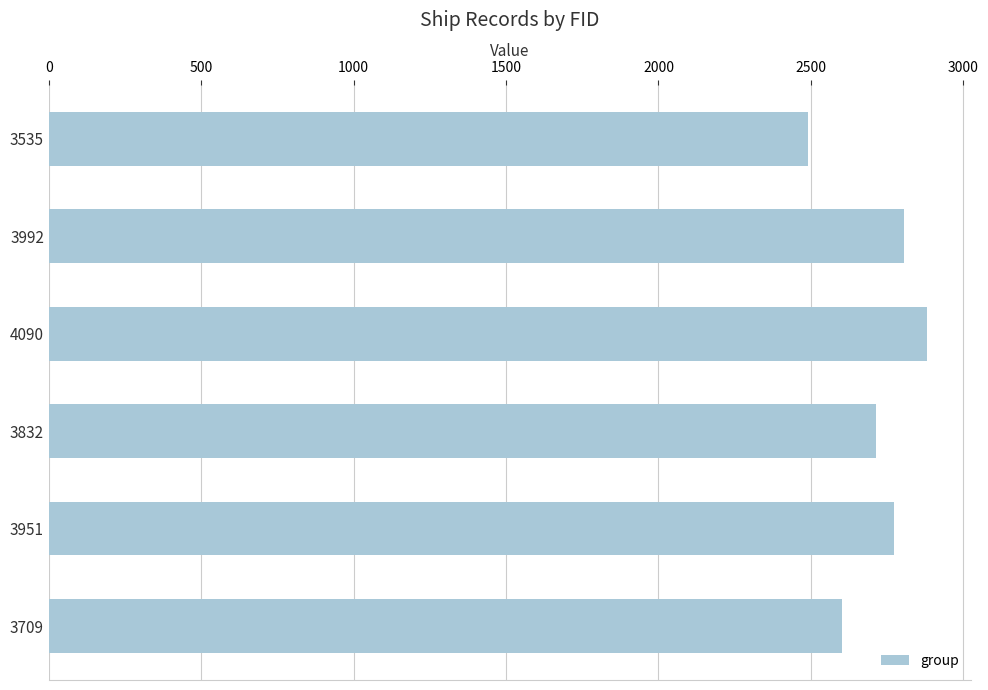

What is the minimum value shown in the chart?

2491